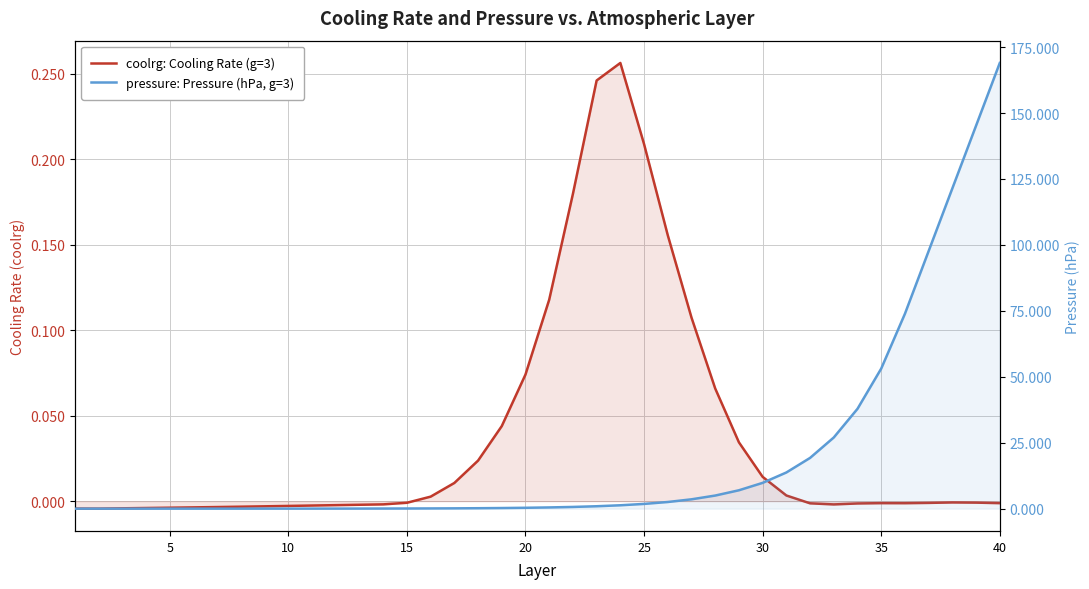

In coolrg: Cooling Rate (g=3), how many points are lower than both neighbors (excluding endpoints)?

3